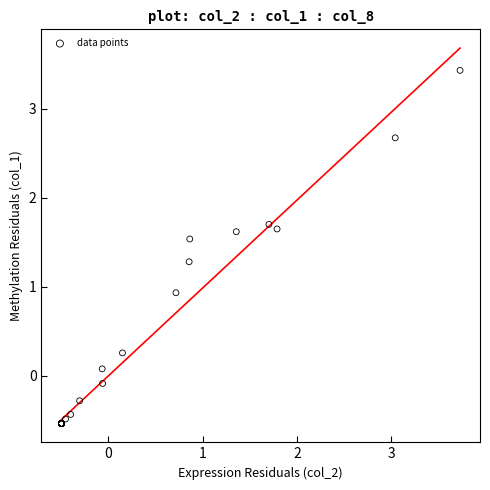

What Y value in the scatter plot is closest to 1?

0.9